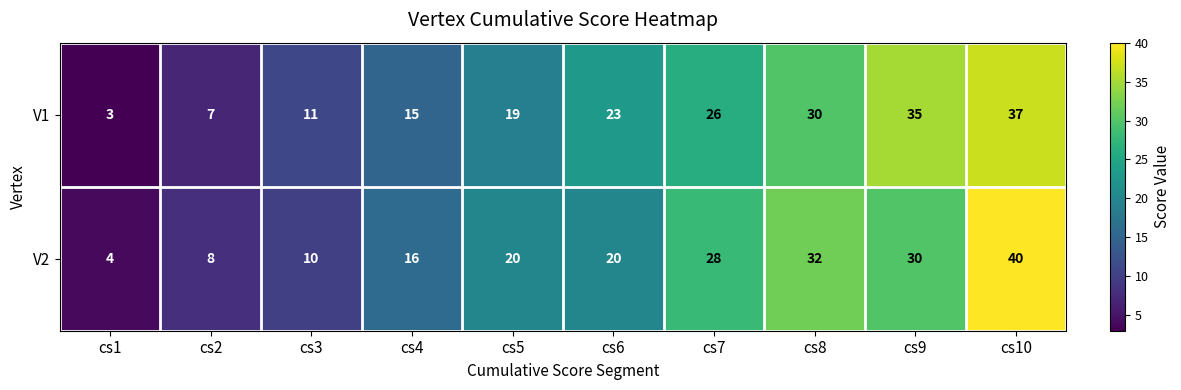

List the series in order of their overall mean, lowest first.

V1, V2